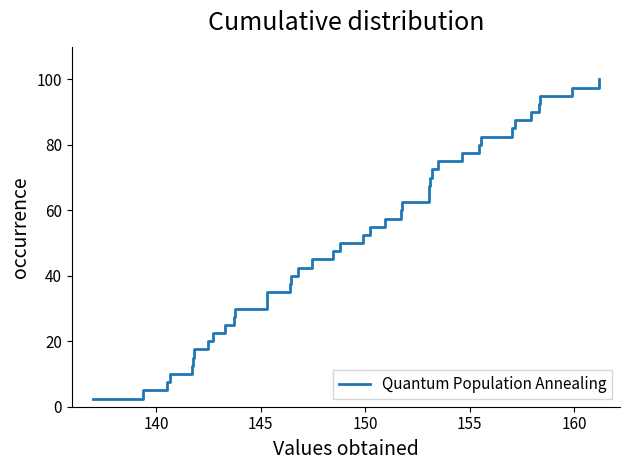

True or false: the data has more than 1 interior local peaks.

False